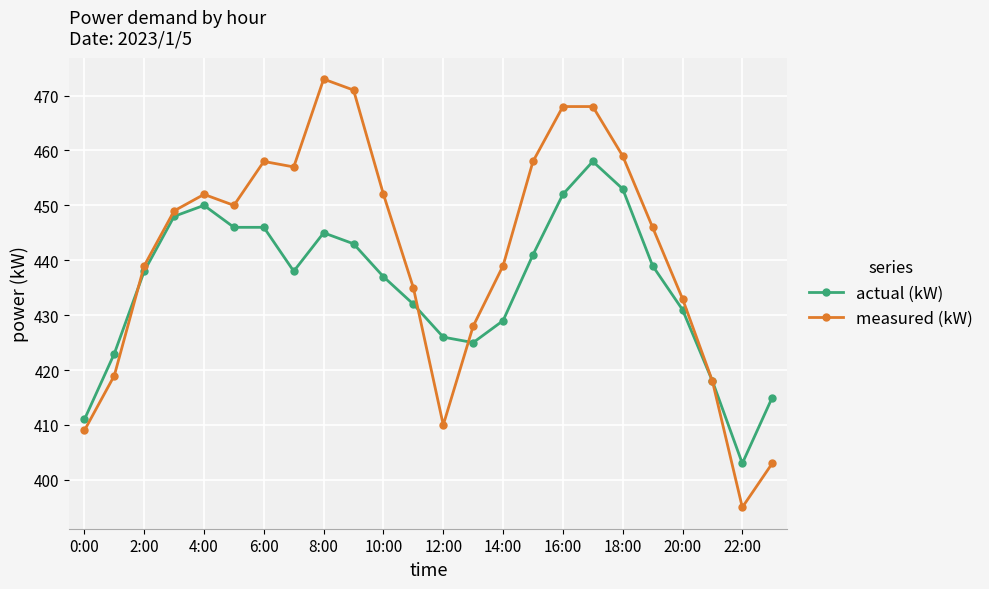

At how many categories does at least one series exceed 417?

21